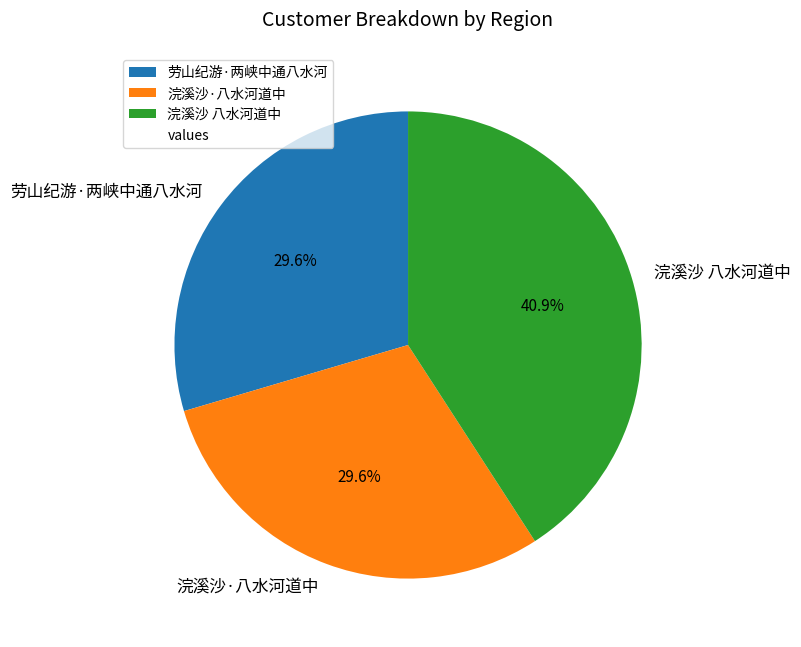

To the nearest percent, what percentage of the pie is 劳山纪游·两峡中通八水河?

30%